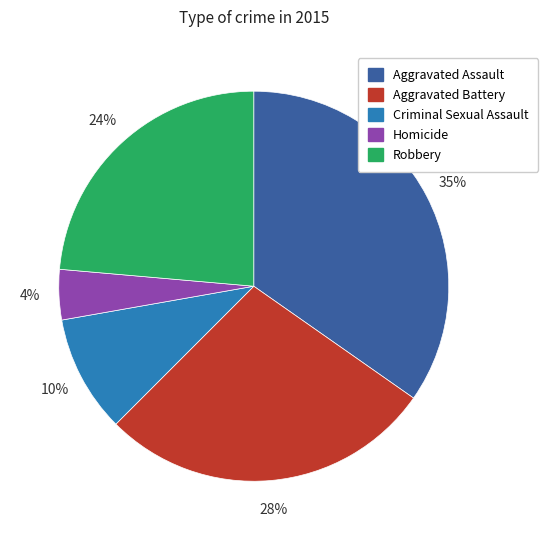

Count the number of slices in the pie.

5